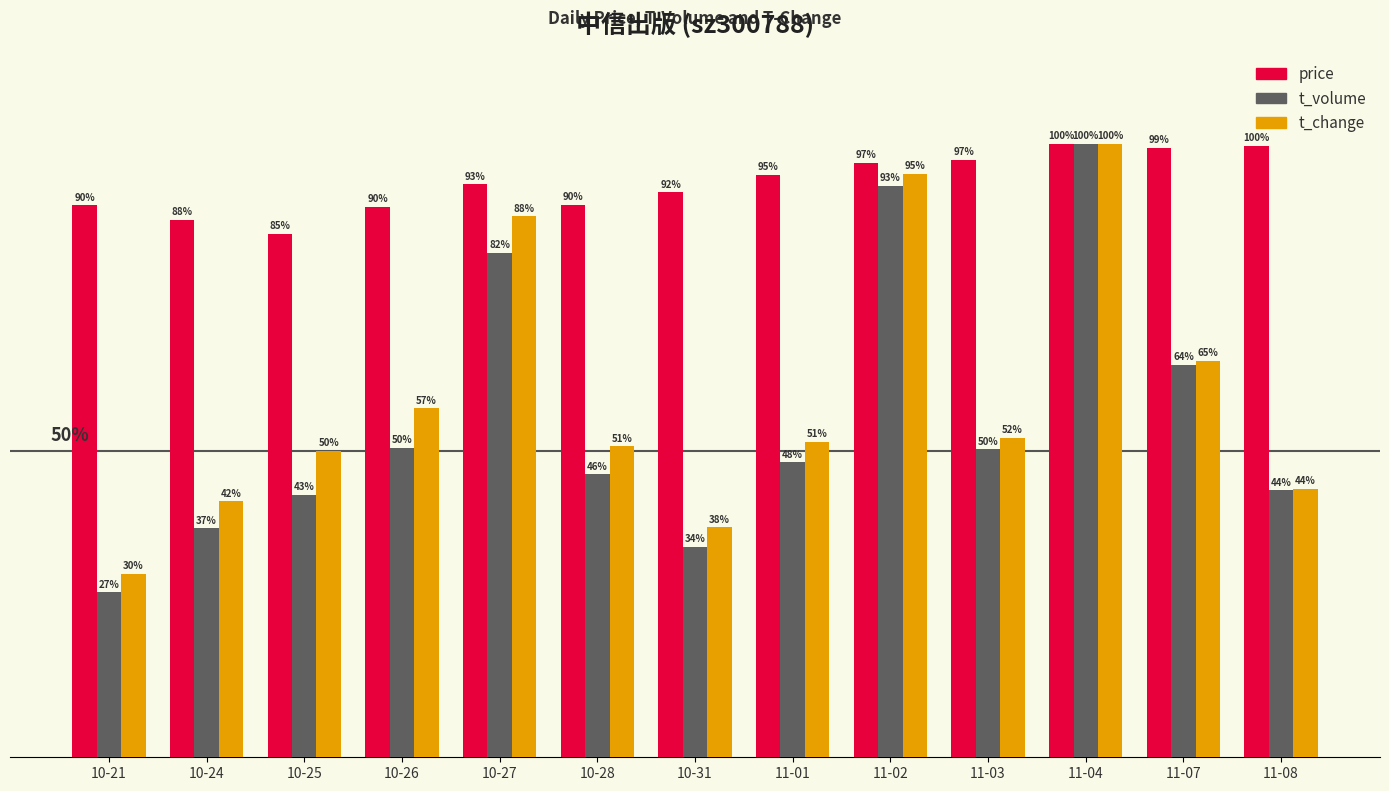

Rank the series at 10-21 from lowest to highest value.

t_volume, t_change, price